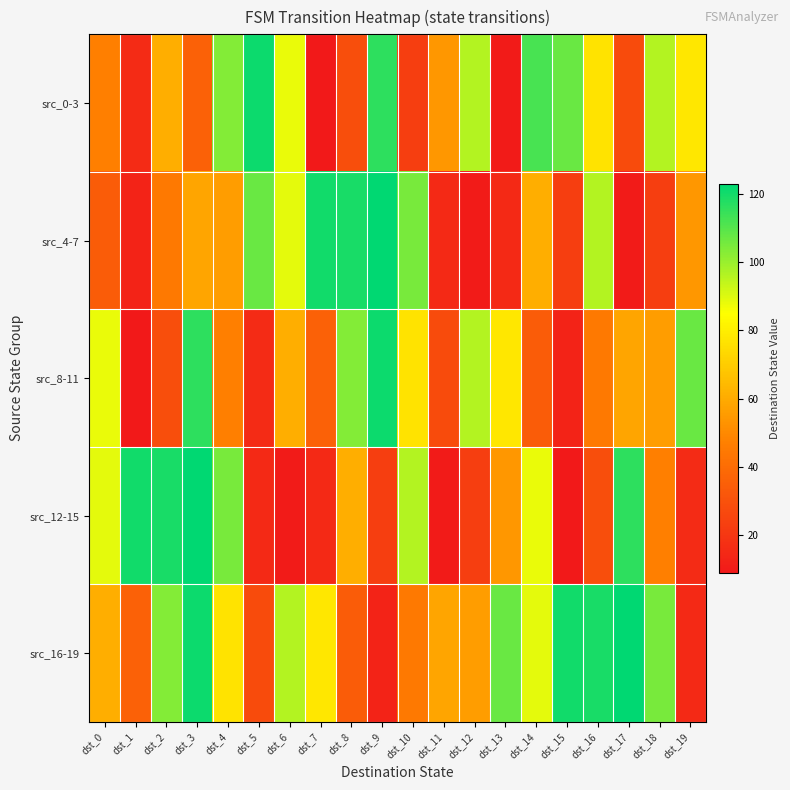

What is the spread (max minus min) of values at dst_14?

78